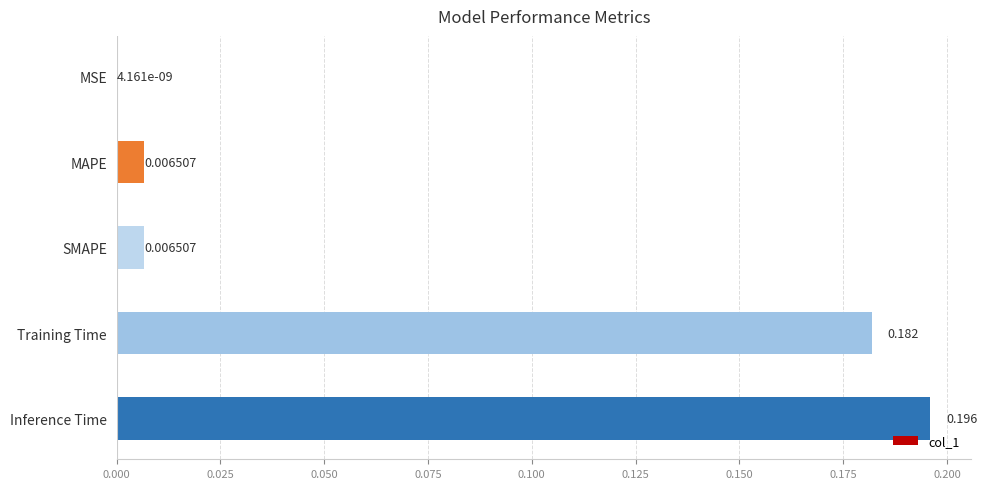

Which label corresponds to the largest value in the chart?

Inference Time